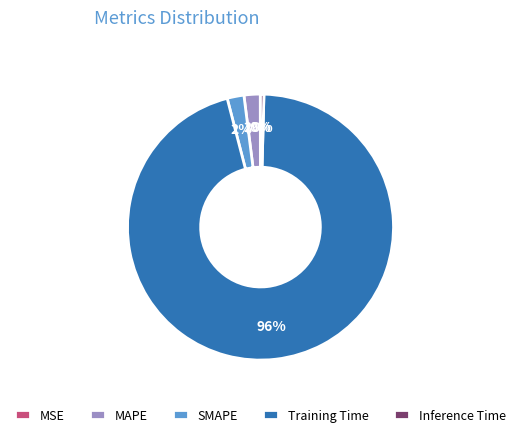

Between SMAPE and Training Time, which is larger?

Training Time